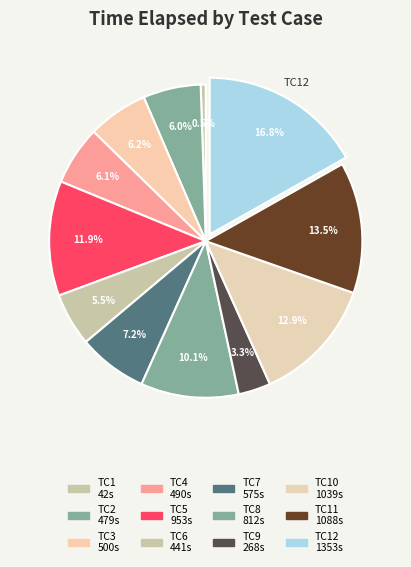

Rank the categories by value from highest to lowest.

TC12, TC11, TC10, TC5, TC8, TC7, TC3, TC4, TC2, TC6, TC9, TC1